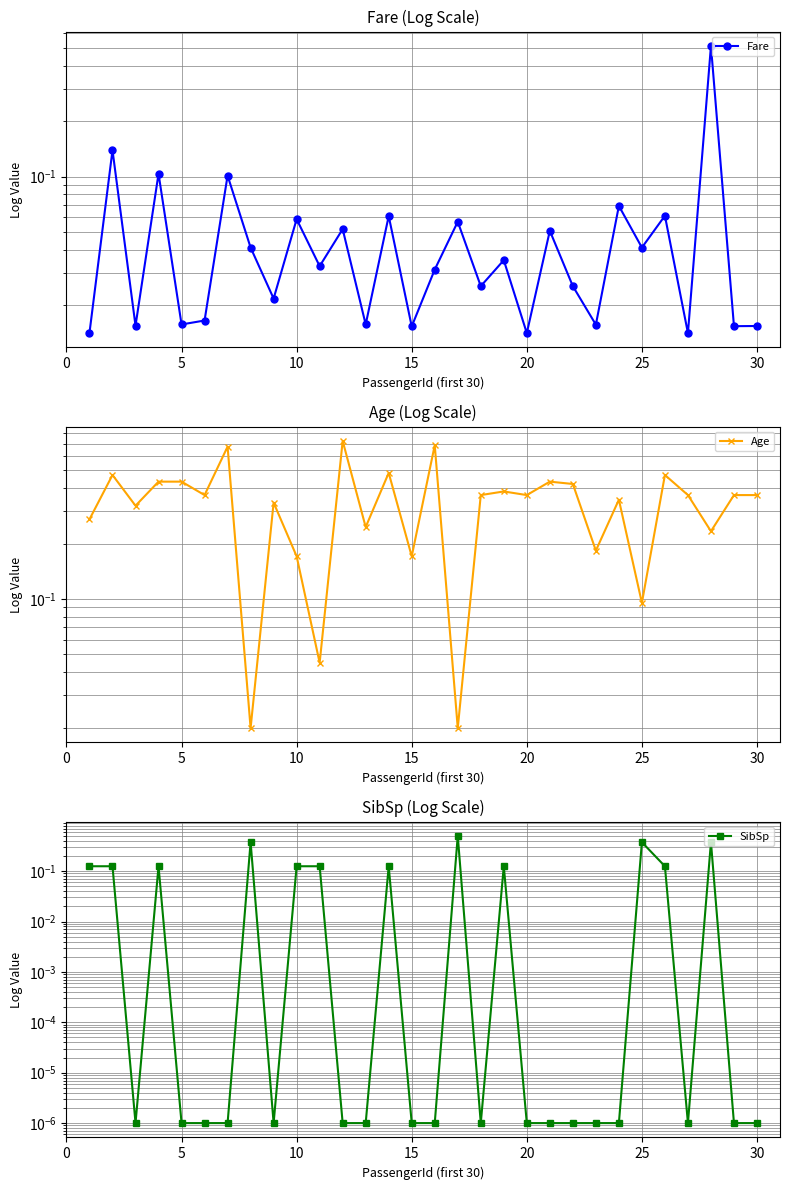

What is the difference between the second highest and second lowest values in the Fare series?

0.1